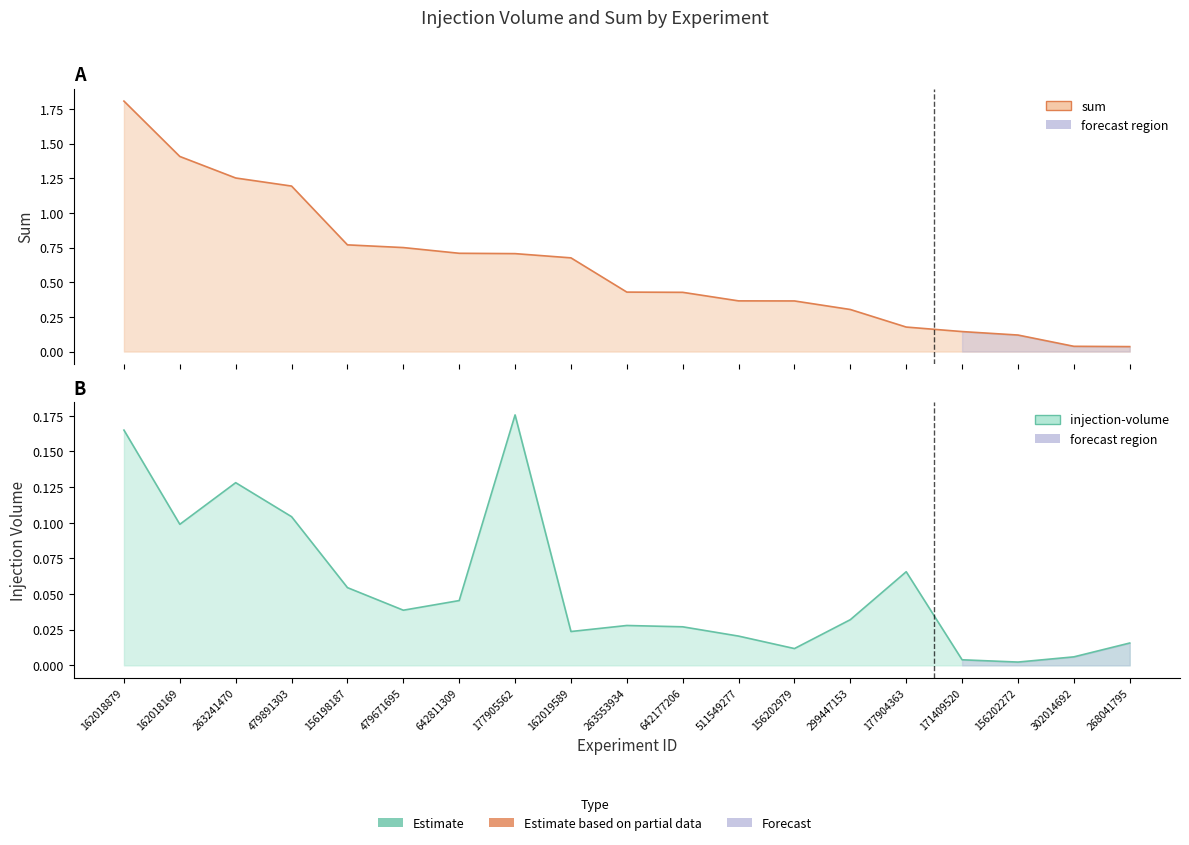

Reading left to right, transcribe all the data shown in this chart.

injection-volume: 0.2	0.1	0.1	0.1	0.1	0.0	0.0	0.2	0.0	0.0	0.0	0.0	0.0	0.0	0.1	0.0	0.0	0.0	0.0
sum: 1.8	1.4	1.3	1.2	0.8	0.8	0.7	0.7	0.7	0.4	0.4	0.4	0.4	0.3	0.2	0.1	0.1	0.0	0.0